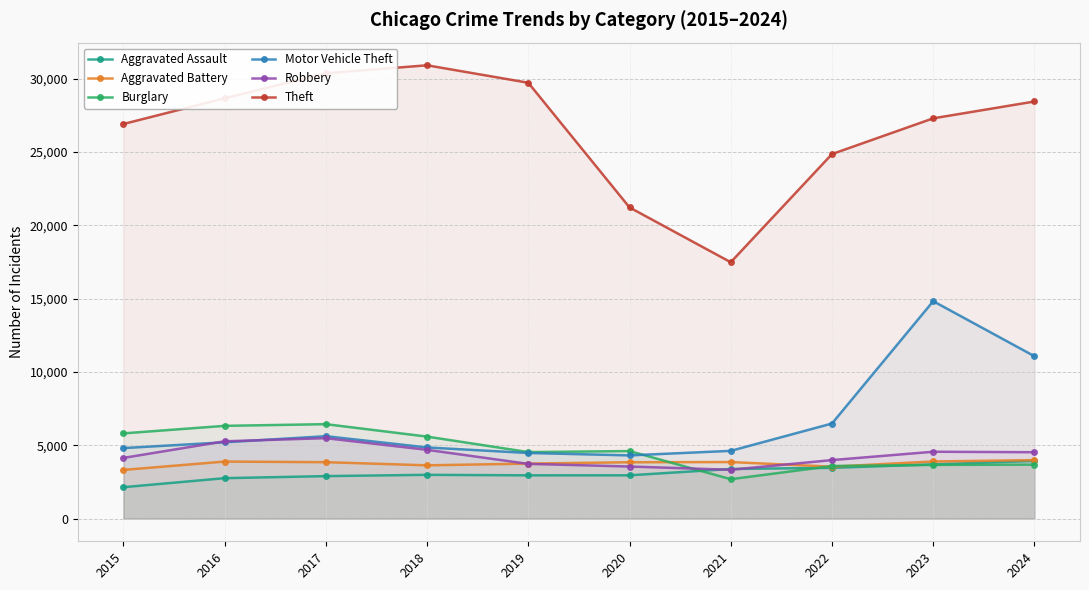

What is the sum of the Motor Vehicle Theft values at 2015 and 2020?

9122